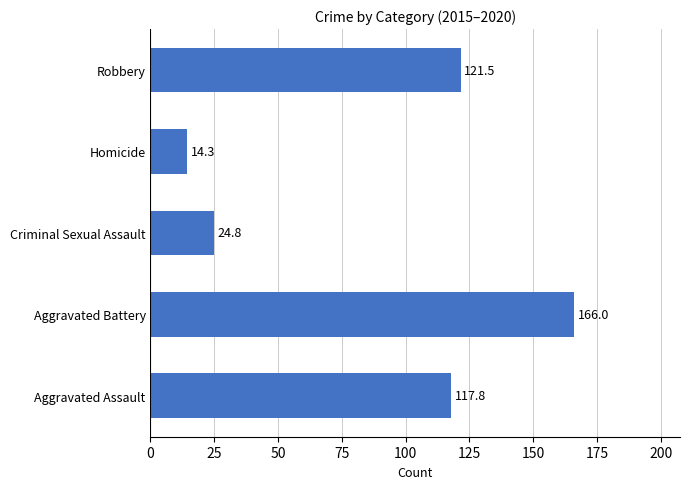

What is the smallest value displayed?

14.3